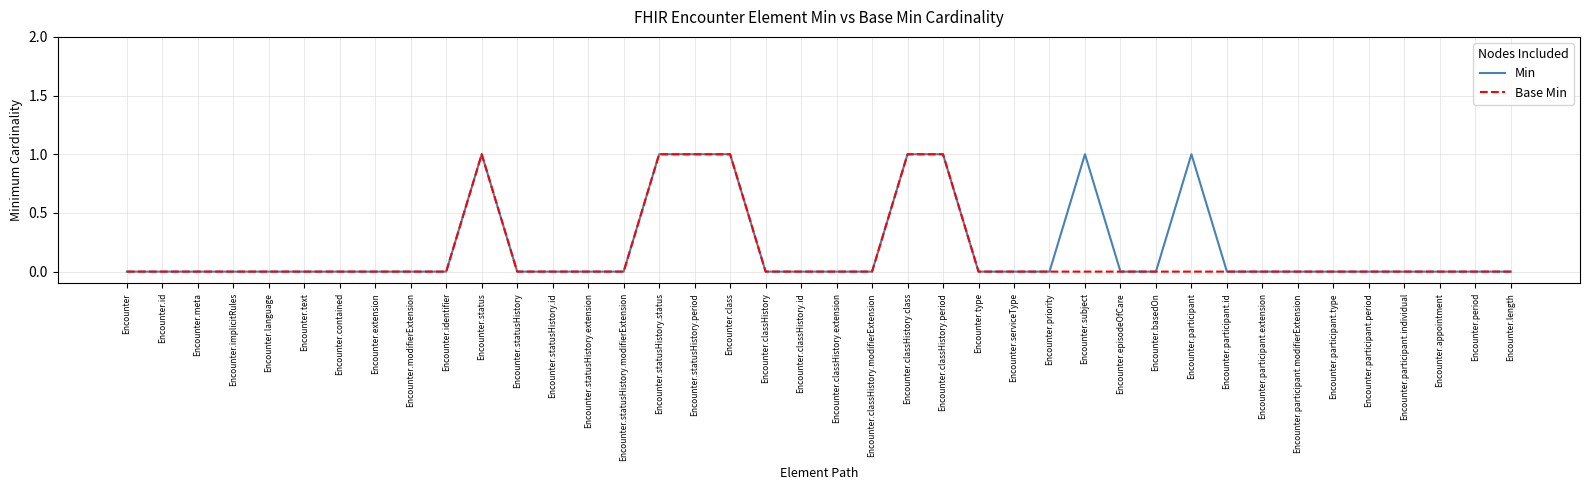

What position from the right is Encounter.length?

1